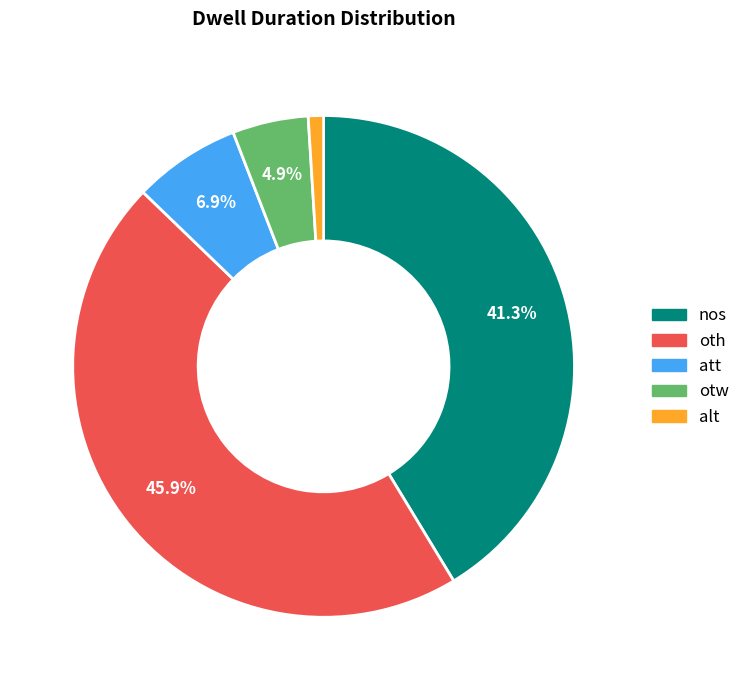

Which slice is the smallest?

alt